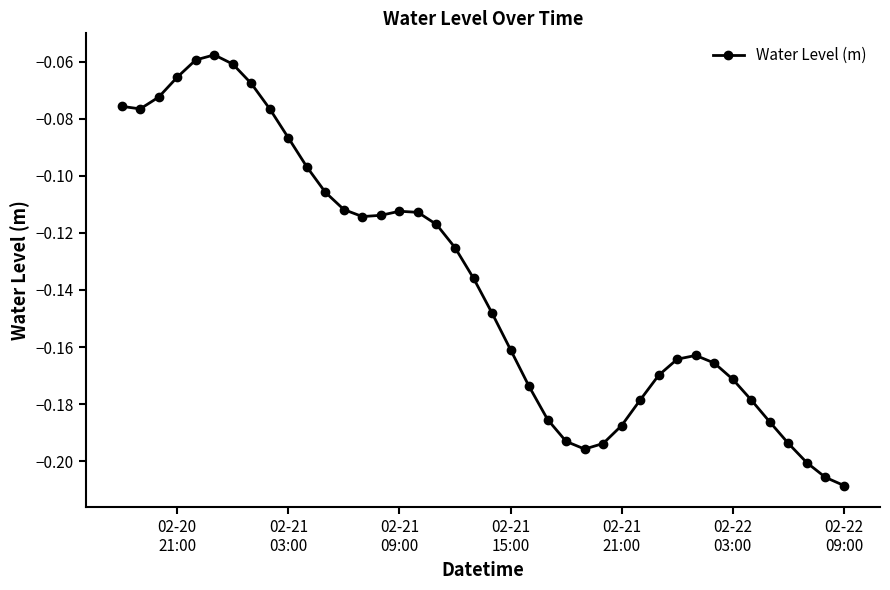

True or false: there are more than 1 points higher than both neighbors.

True